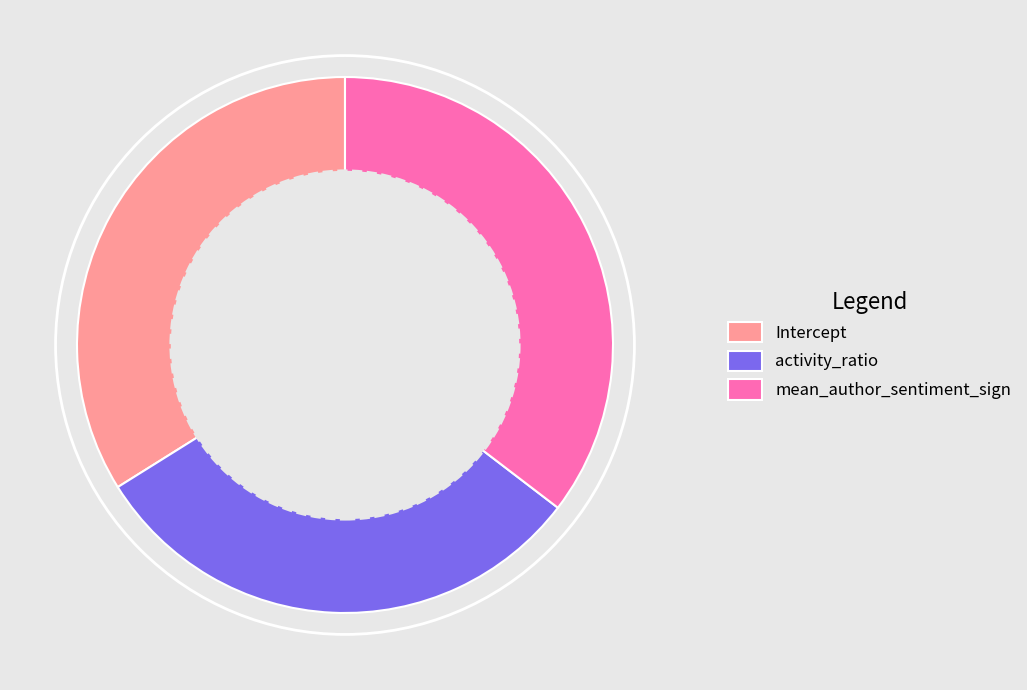

Combined, do mean_author_sentiment_sign and Intercept account for over 50%?

Yes